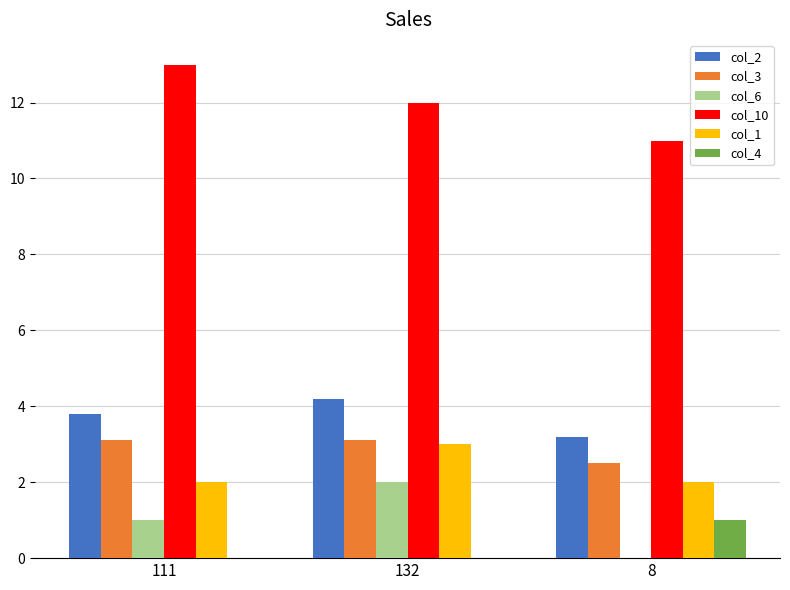

Are the bars horizontal?

No